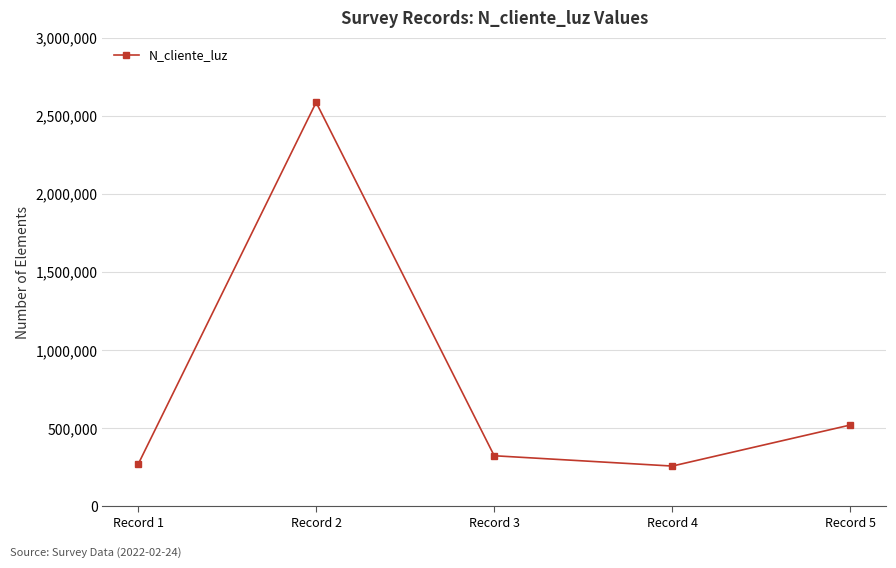

Where is the first local minimum?

Record 4